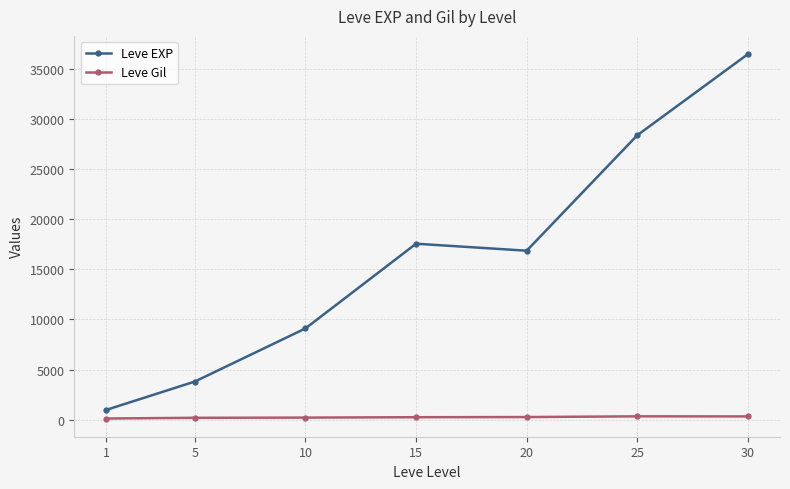

Is it true that Leve Gil equals 202.8 at 10?

True